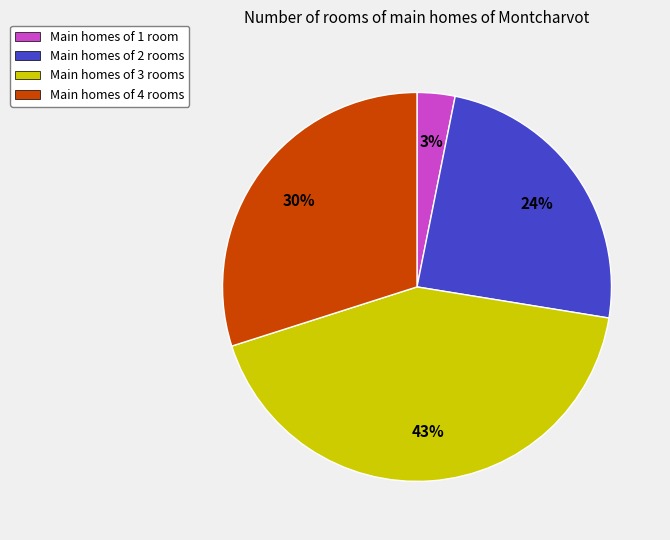

Count the number of slices in the pie.

4